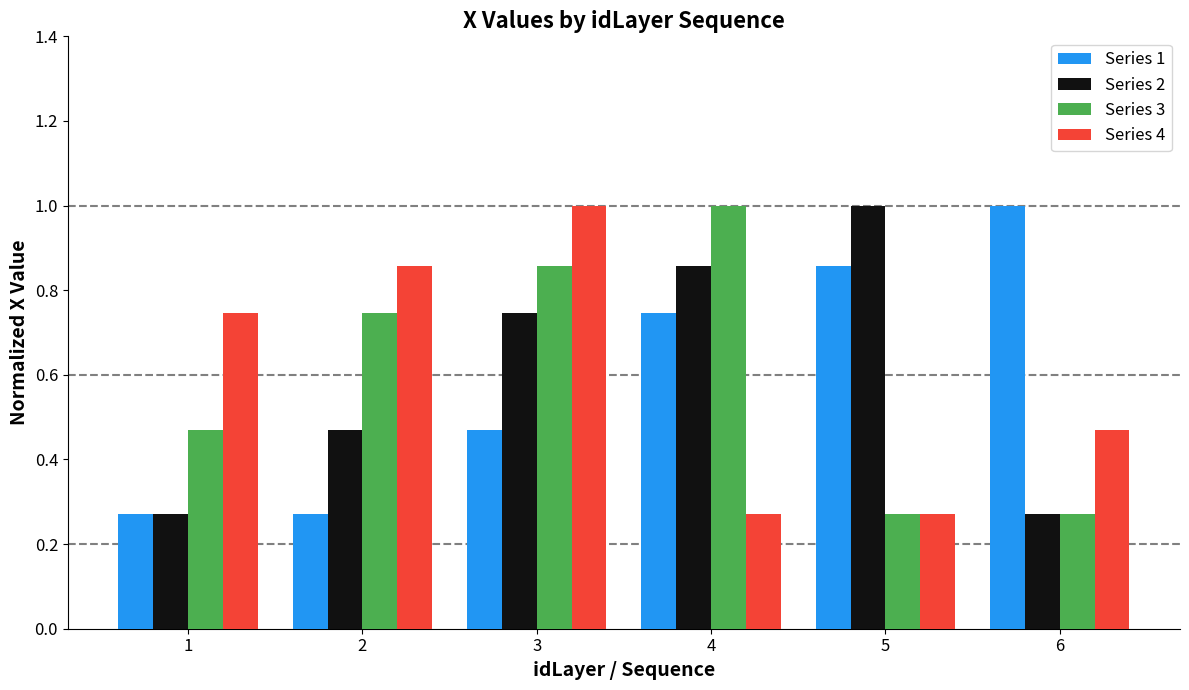

At which category is the sum across all series the highest?

3